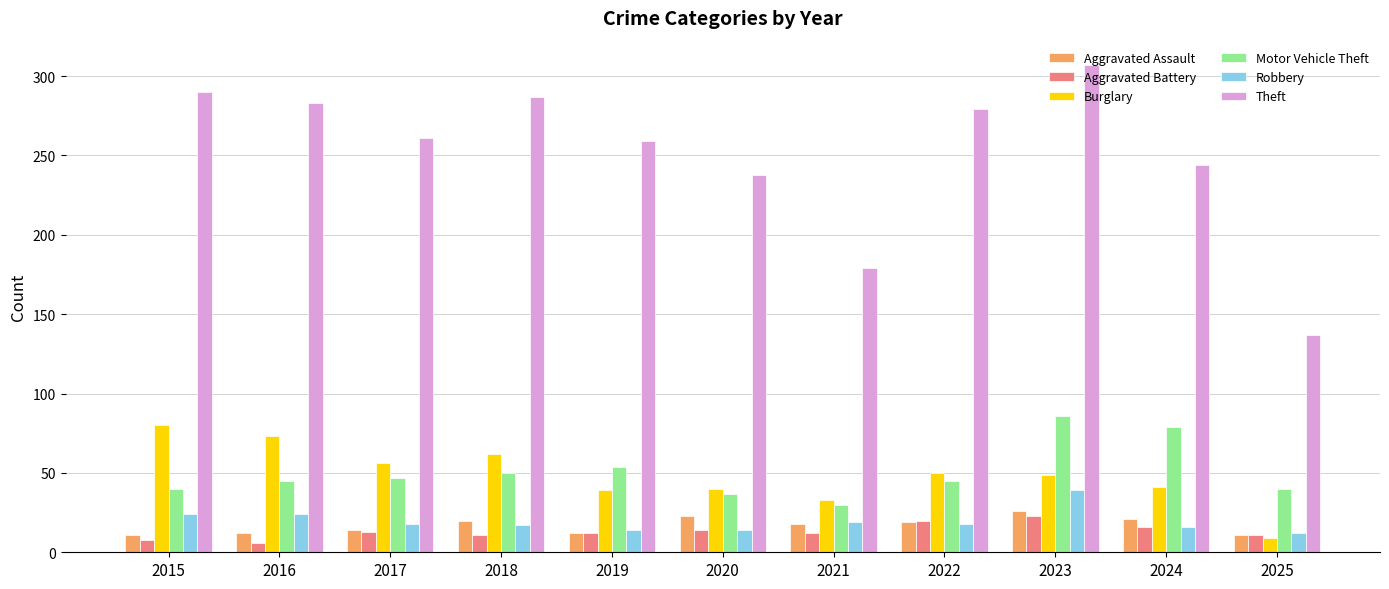

What is the value of the Aggravated Assault bar at the 2nd from the left?

12